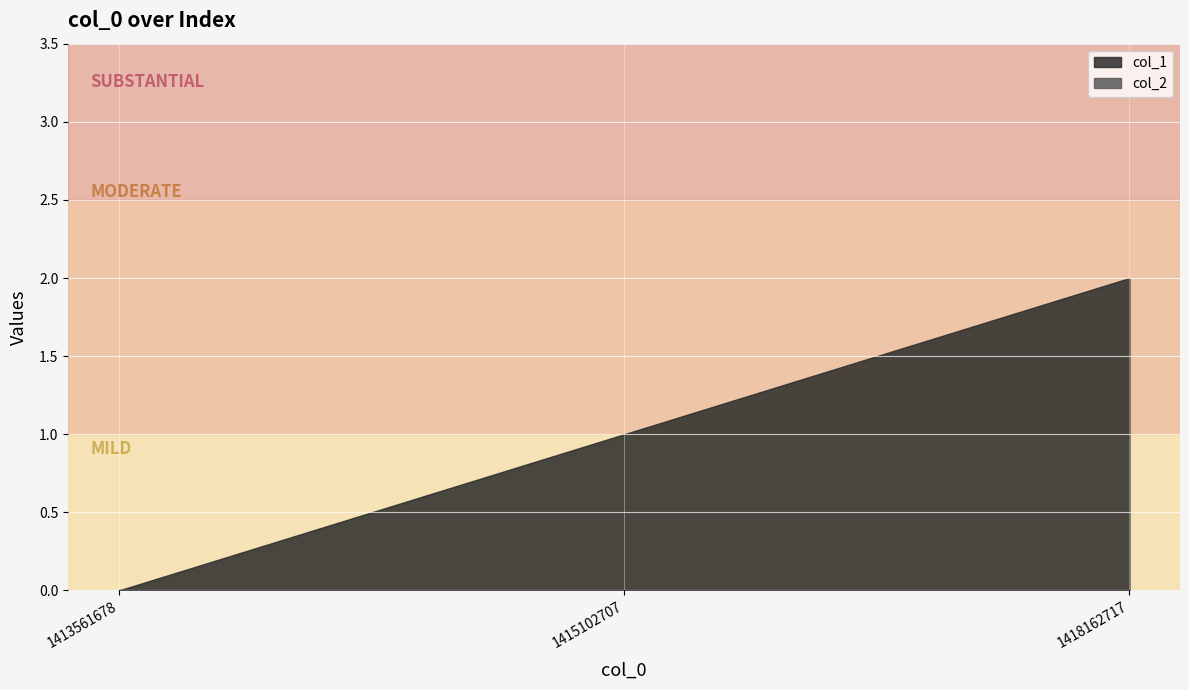

The col_1 series shows 1 at 1415102707. True or false?

True